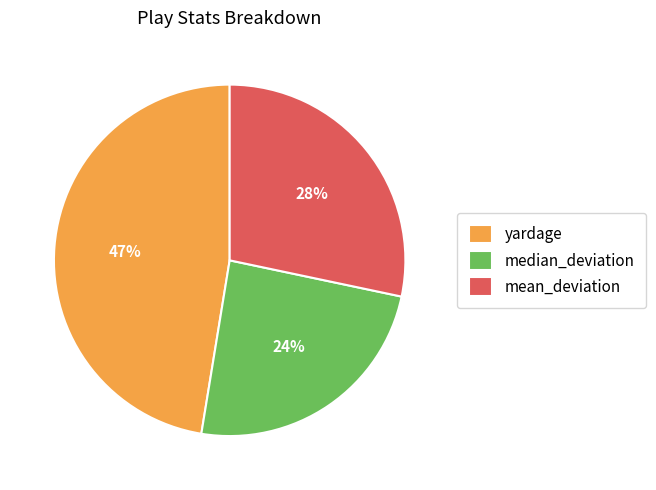

What is the smallest slice in the pie chart?

median_deviation